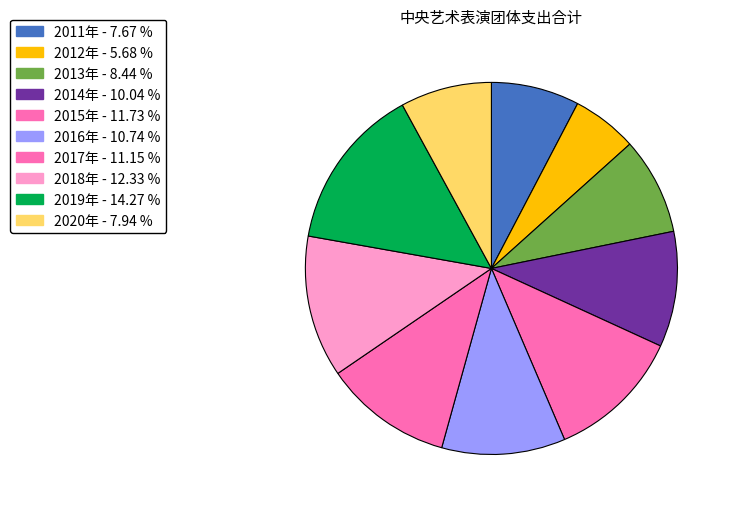

Is it true that 2014年 is 10% of the pie?

True